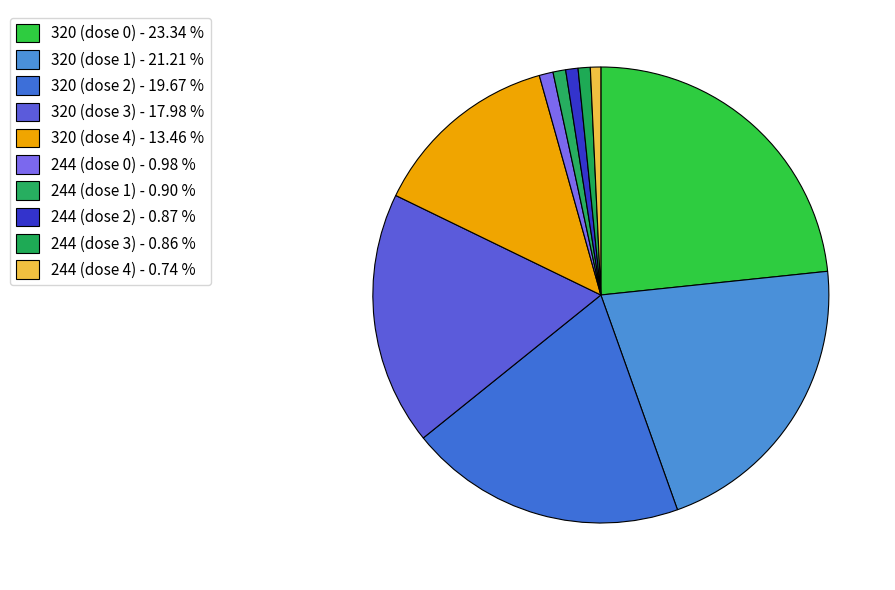

How many slices are in this pie chart?

10